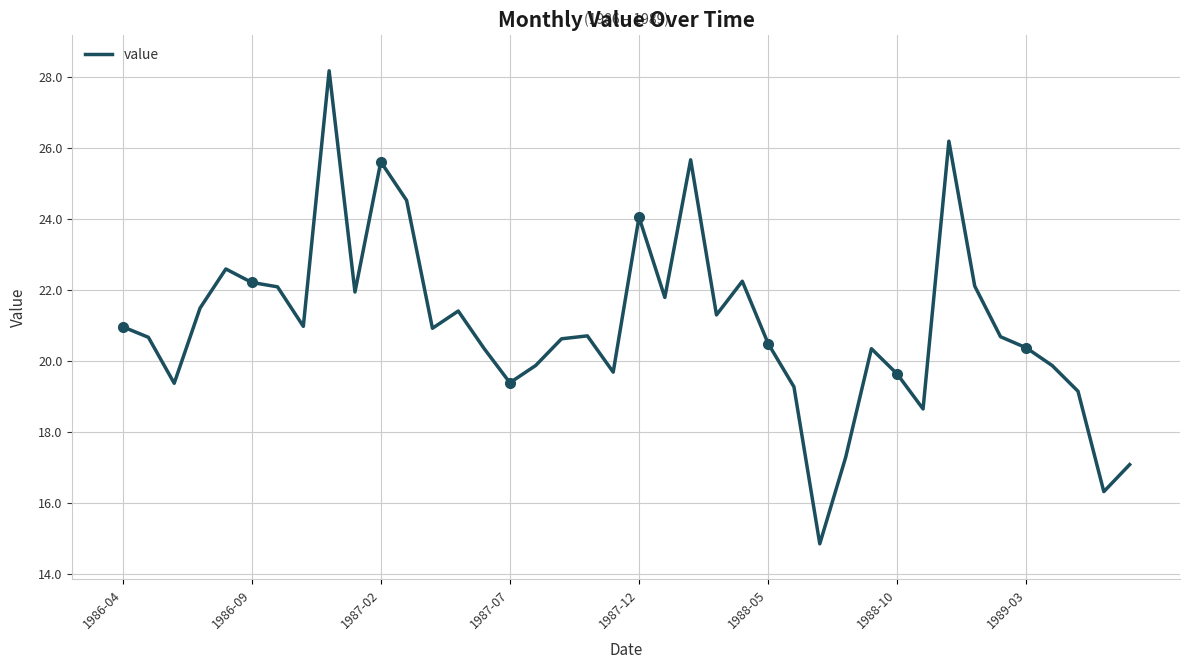

What is the lowest value of the value series?

14.8